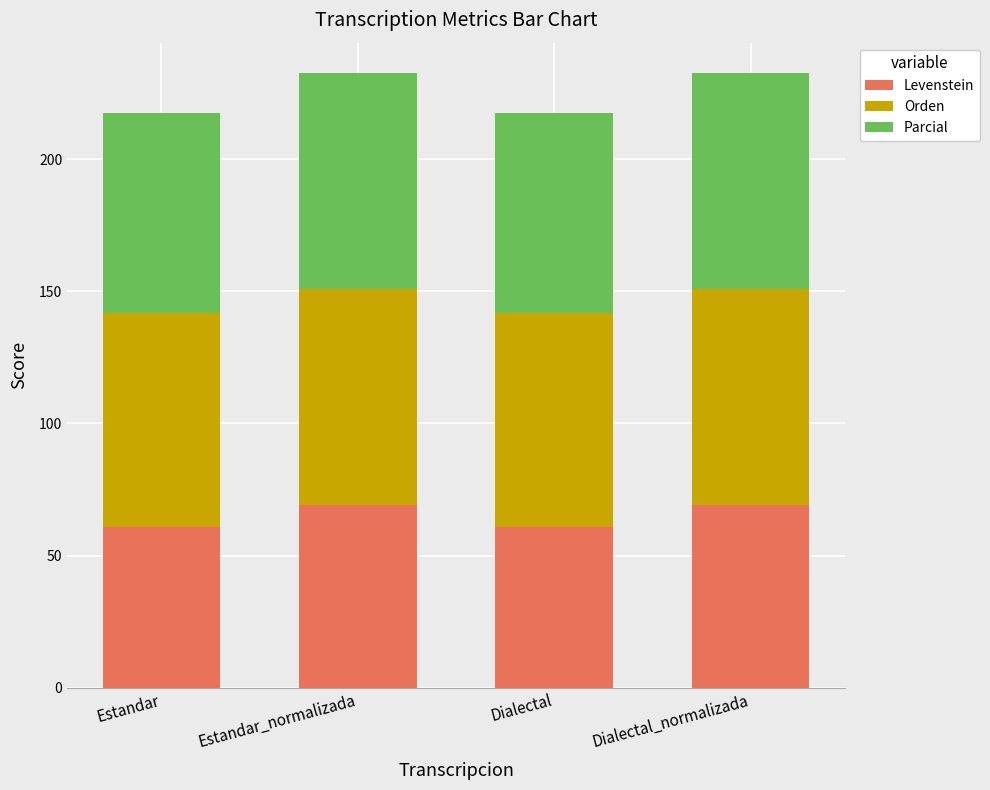

Are the bars horizontal?

No